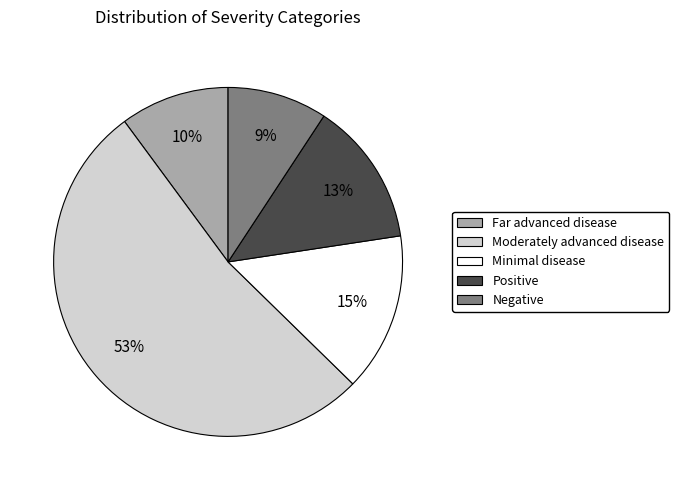

What is the majority slice?

Moderately advanced disease